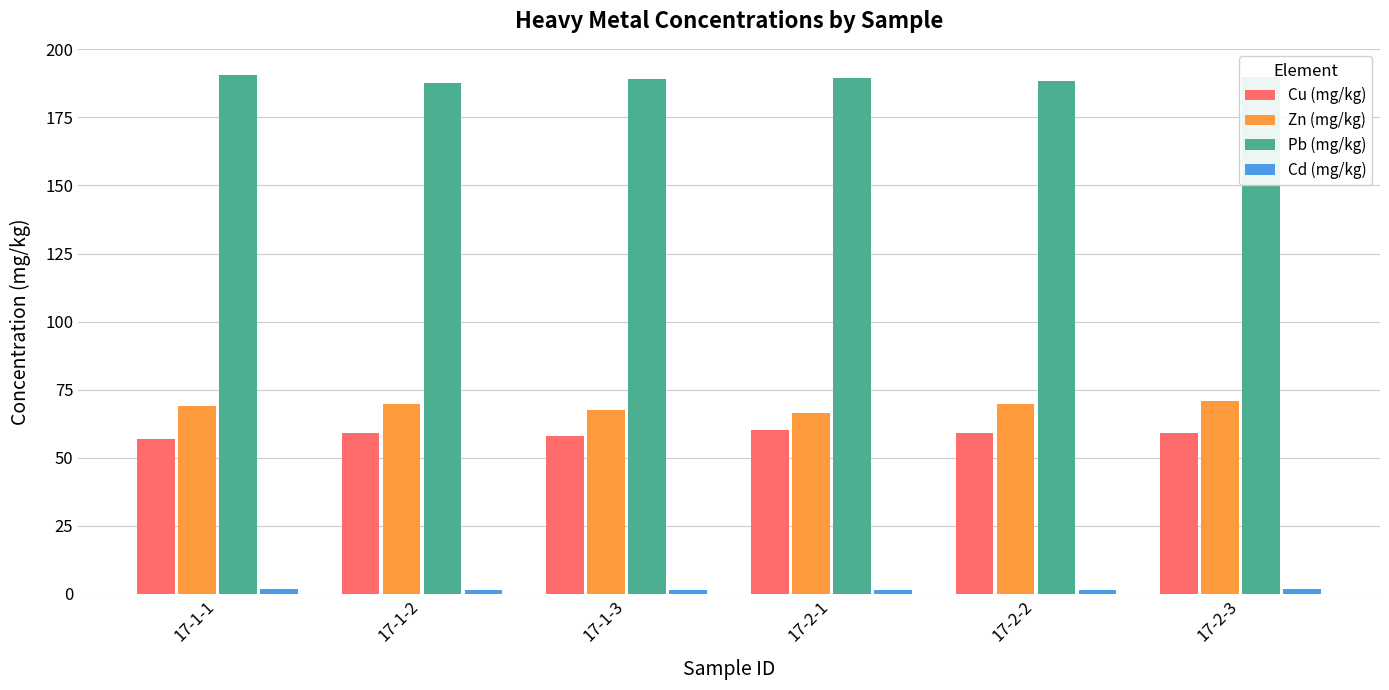

What position from the right is 17-2-1?

3